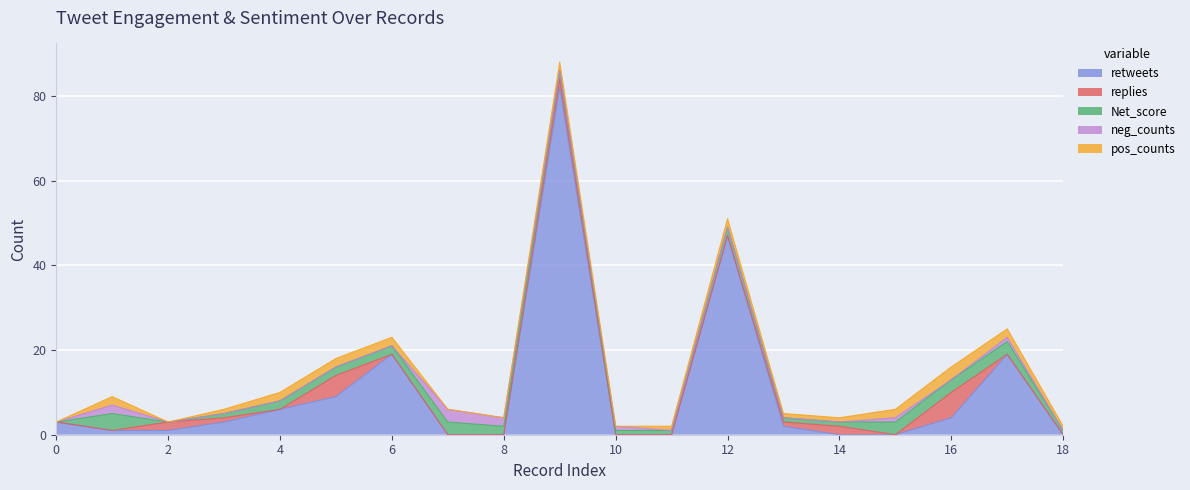

How many interior local valleys does the neg_counts series have?

2